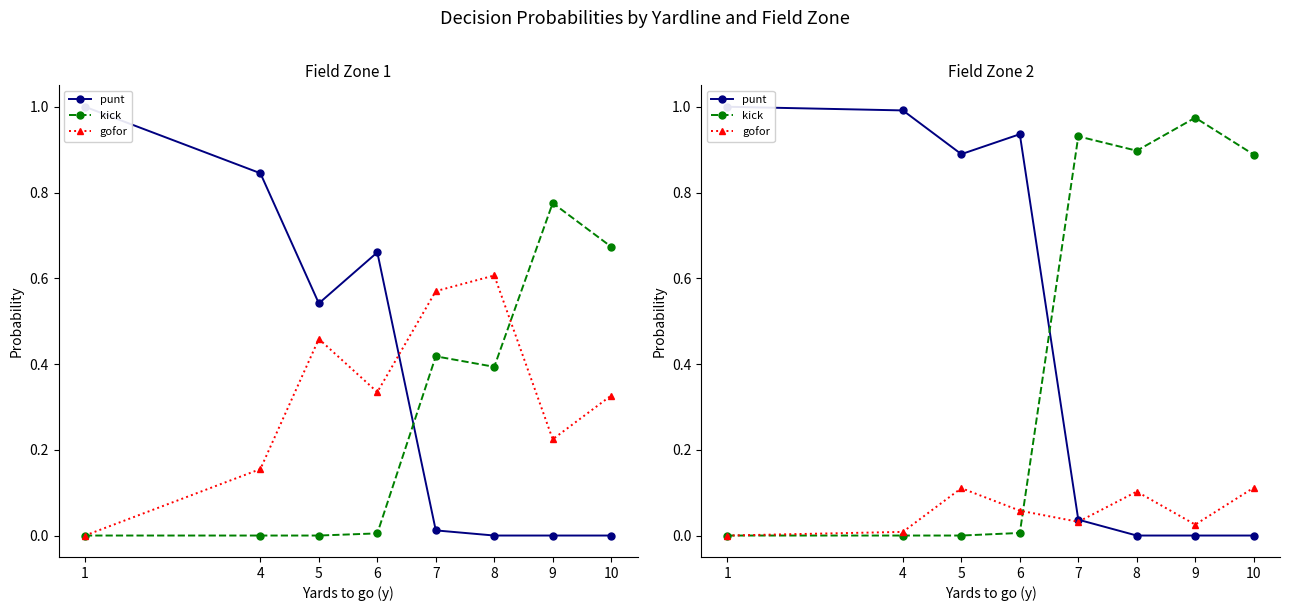

Between 4 and 10, which series saw the biggest shift?

punt